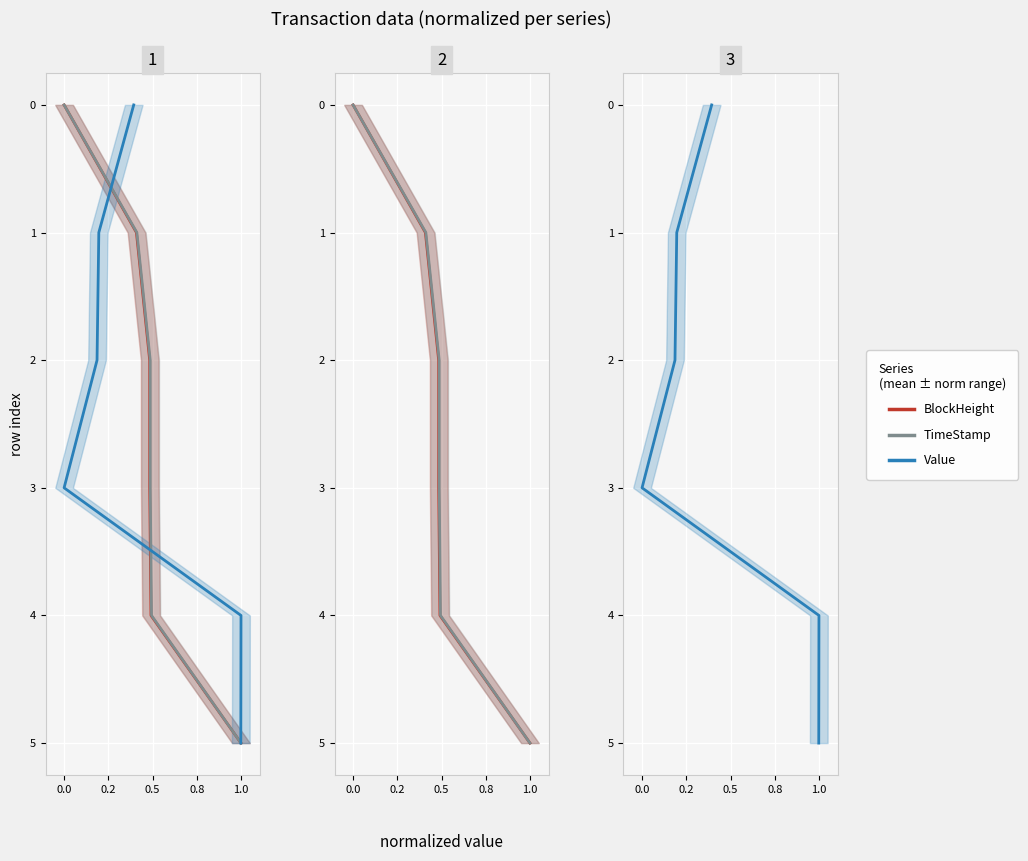

Count the number of data series in this chart.

3